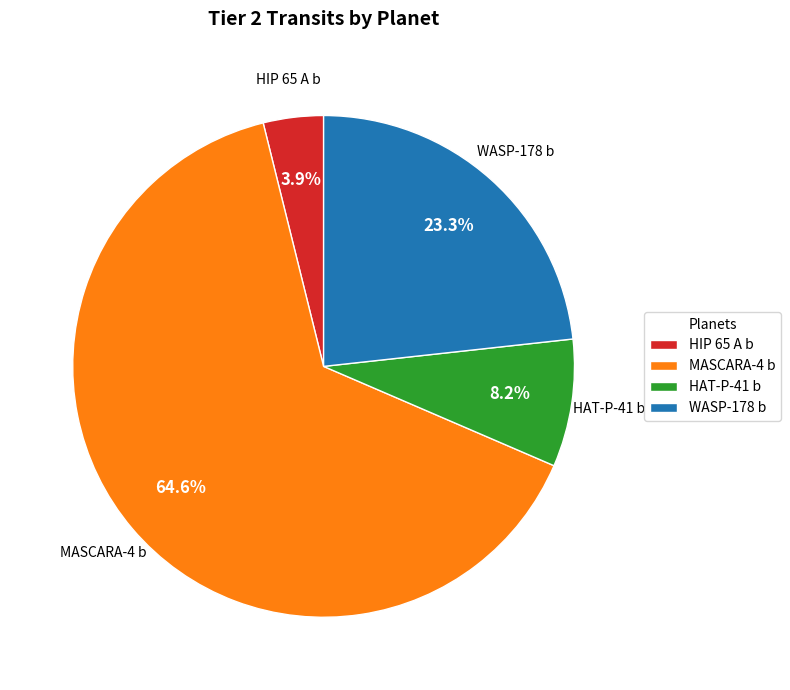

Which has a higher value, MASCARA-4 b or HIP 65 A b?

MASCARA-4 b